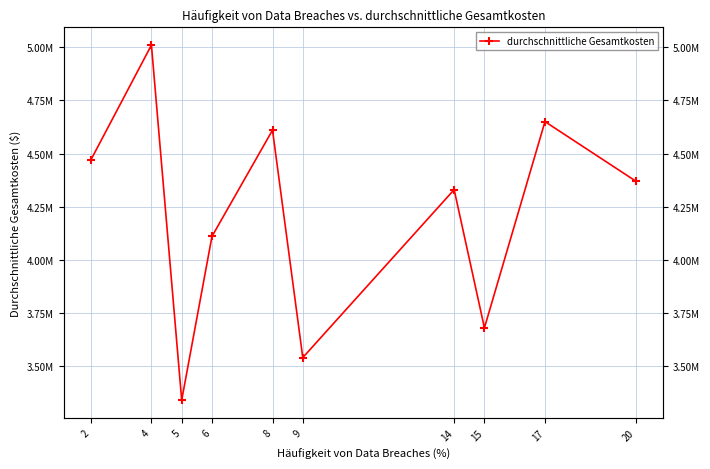

What is the sum of all values?

42110000